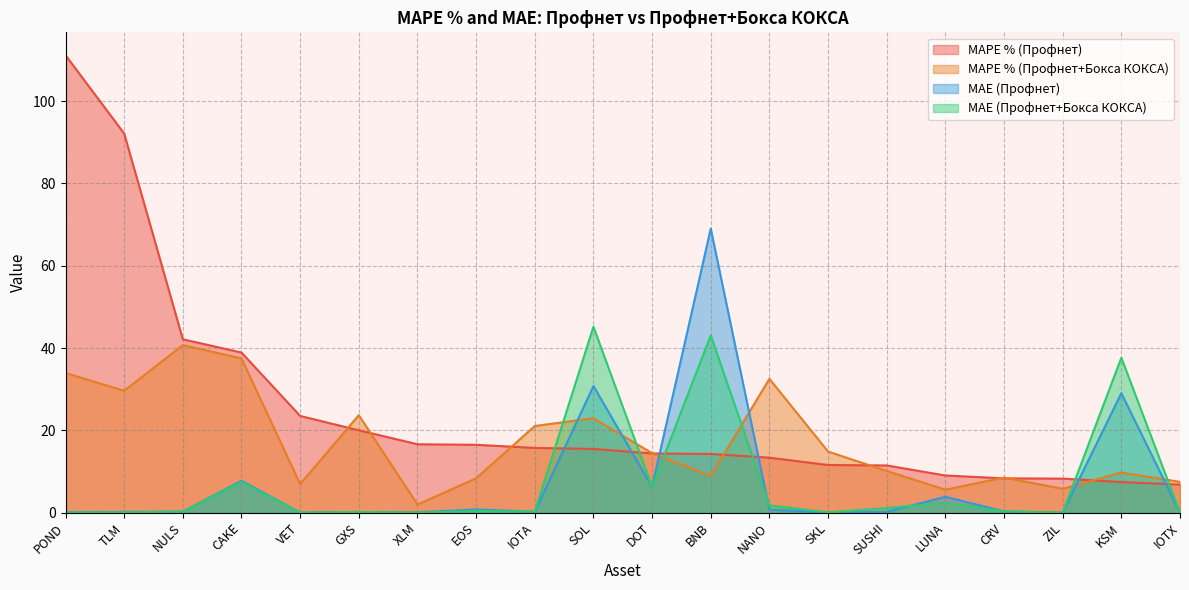

What is the difference between the maximum and minimum values in the MAPE % (Профнет+Бокса КОКСА) series?

38.7